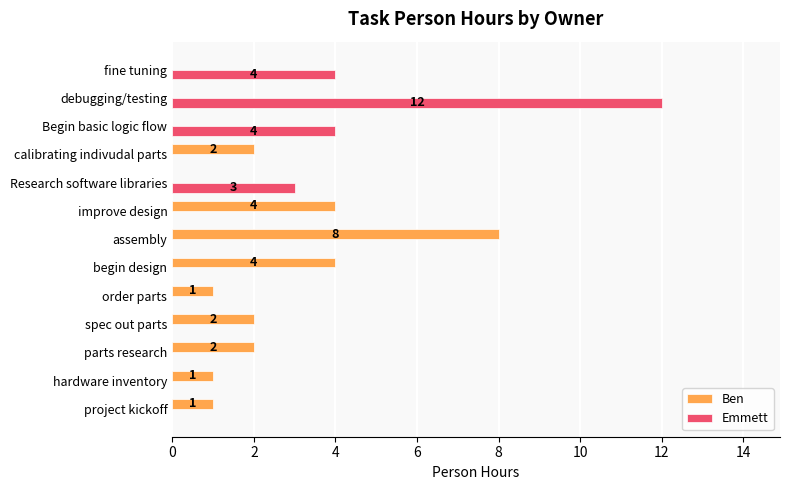

Is the value of Emmett at order parts greater than the value of Ben at calibrating indivudal parts?

No